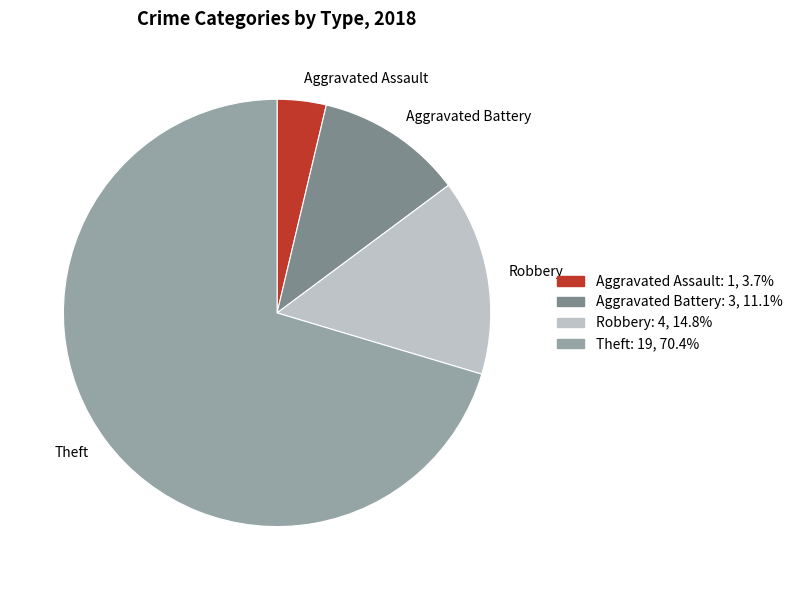

Is the sum of Robbery and Aggravated Assault greater than half?

No